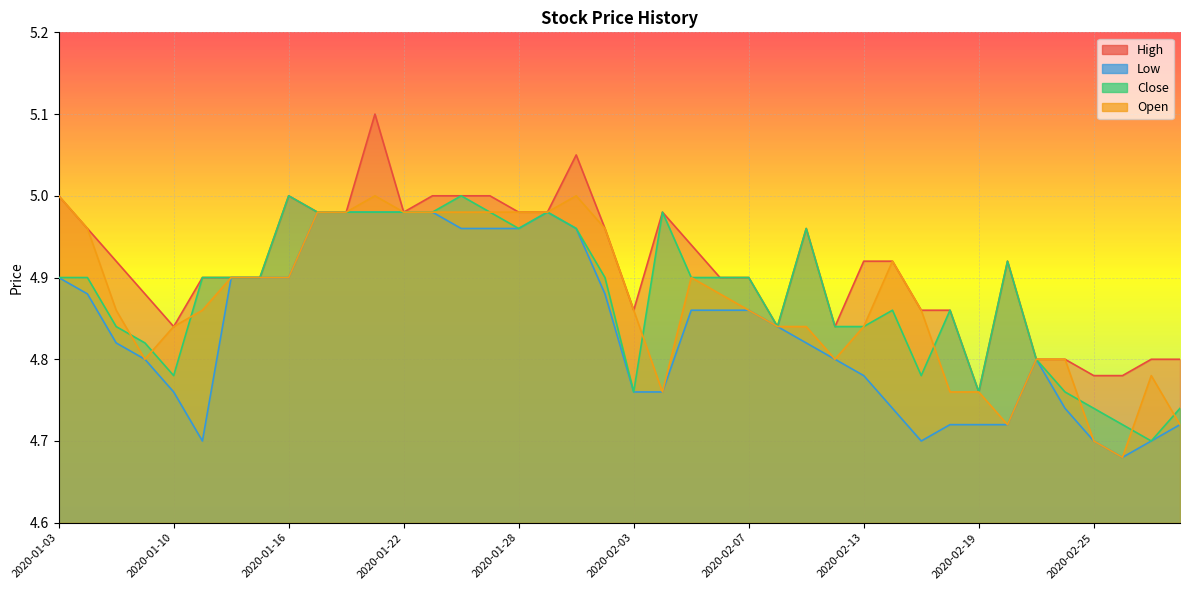

Rank the categories by Low value from highest to lowest.

2020-01-17, 2020-01-20, 2020-01-21, 2020-01-22, 2020-01-23, 2020-01-29, 2020-01-24, 2020-01-27, 2020-01-28, 2020-01-30, 2020-01-03, 2020-01-14, 2020-01-15, 2020-01-16, 2020-01-07, 2020-01-31, 2020-02-05, 2020-02-06, 2020-02-07, 2020-02-10, 2020-01-08, 2020-02-11, 2020-01-09, 2020-02-12, 2020-02-21, 2020-02-13, 2020-01-10, 2020-02-03, 2020-02-04, 2020-02-14, 2020-02-24, 2020-02-18, 2020-02-19, 2020-02-20, 2020-02-28, 2020-01-13, 2020-02-17, 2020-02-25, 2020-02-27, 2020-02-26